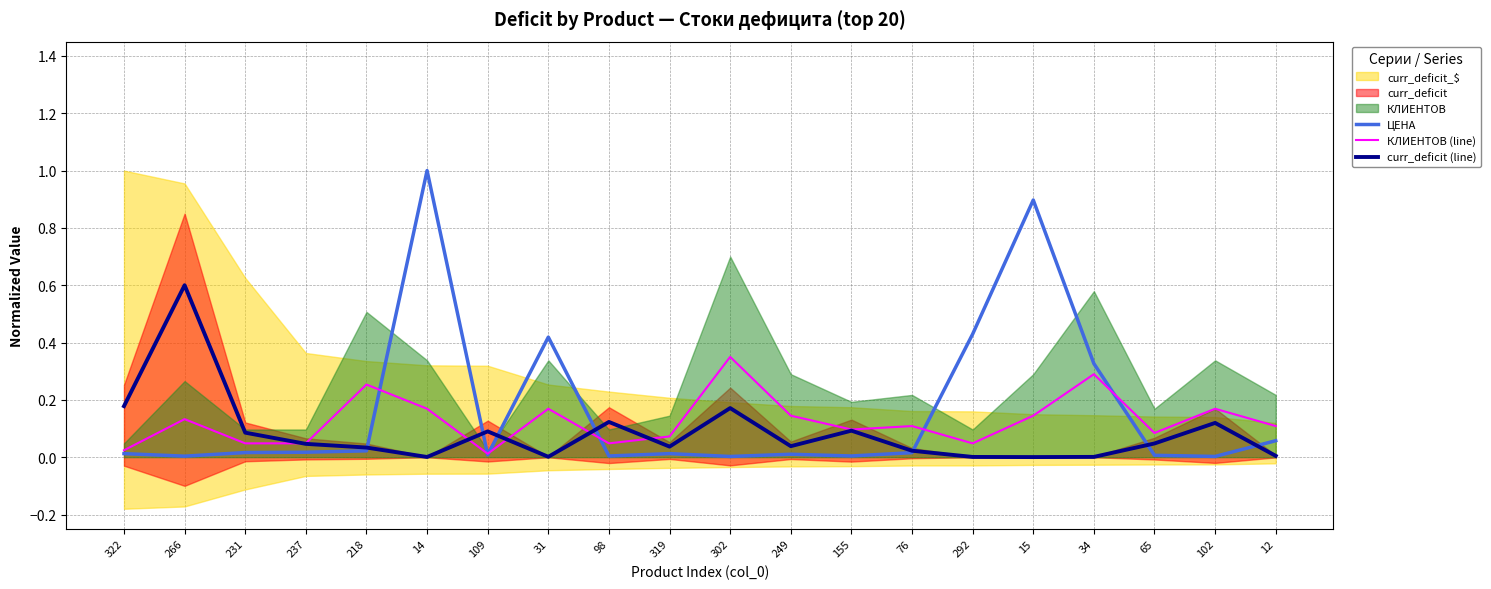

True or false: ЦЕНА has a value of 0.1 at 12.

True